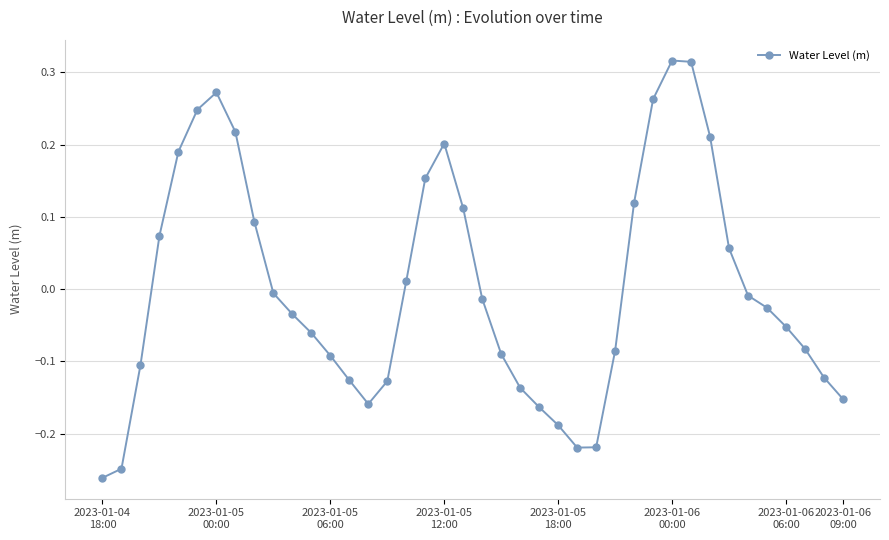

What is the difference between the maximum and minimum values?

0.6